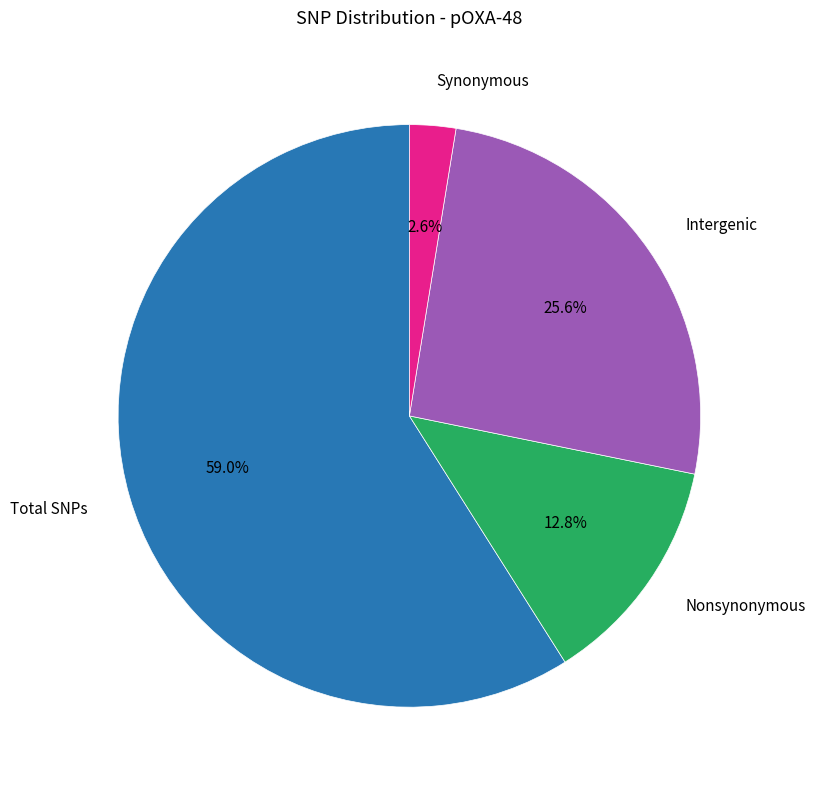

Count the number of slices in the pie.

4